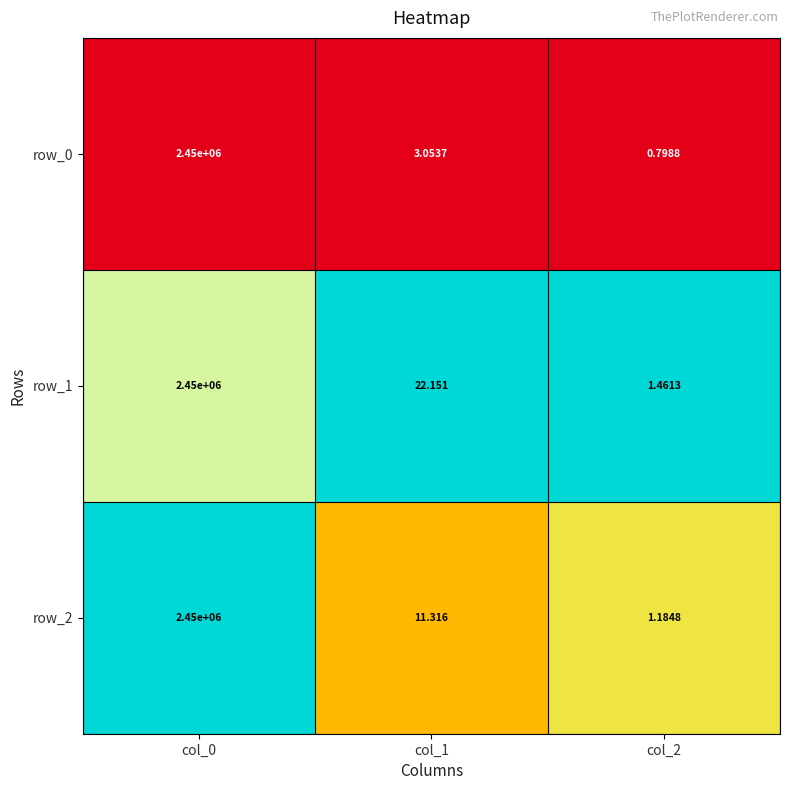

At which label does row_1 reach its minimum?

col_2